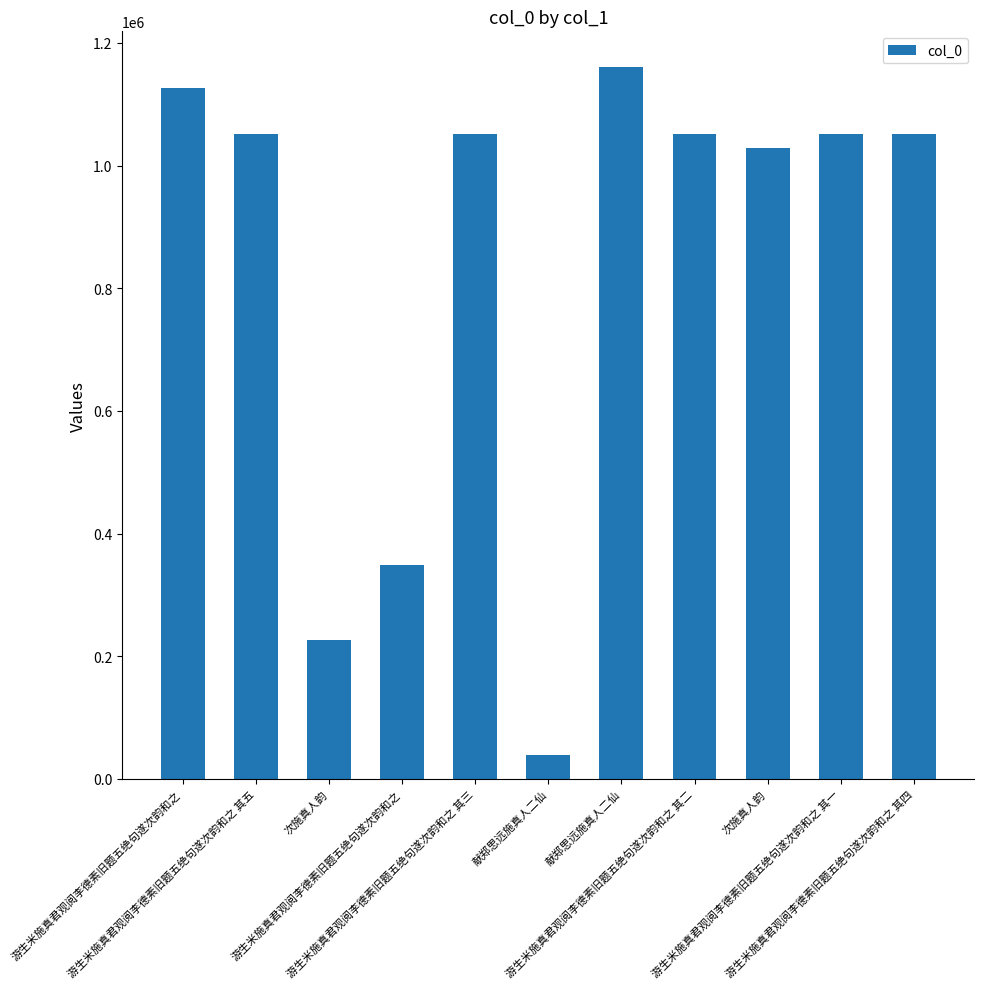

Reading left to right, extract all data points from this chart.

1125862	1050908	226578	348186	1050906	38848	1160739	1050905	1029391	1050904	1050907